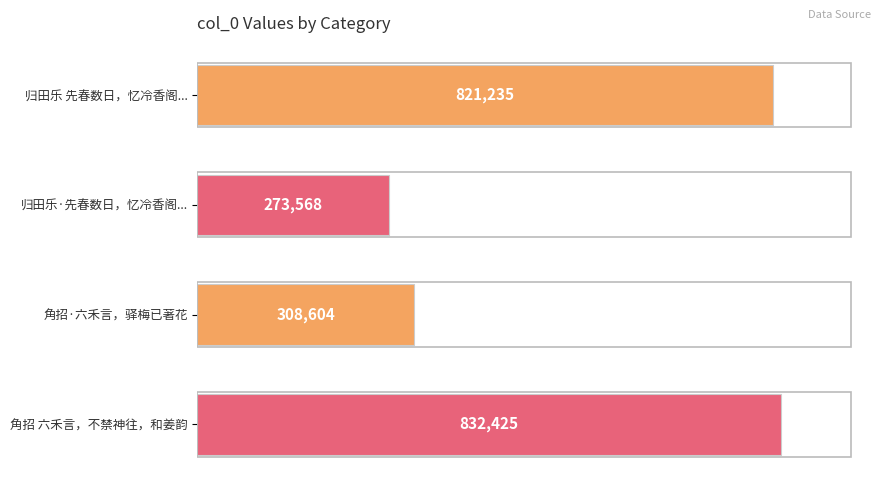

At which label is the value closest to 552996?

角招·六禾言，驿梅已著花